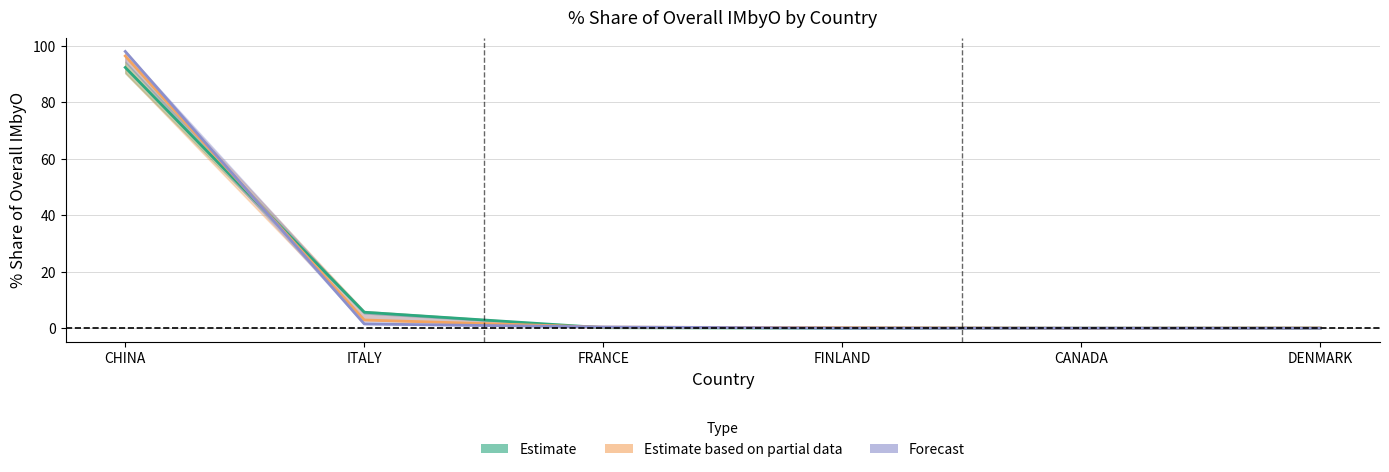

Which series has the largest total across all categories?

Forecast (201908 % Share)